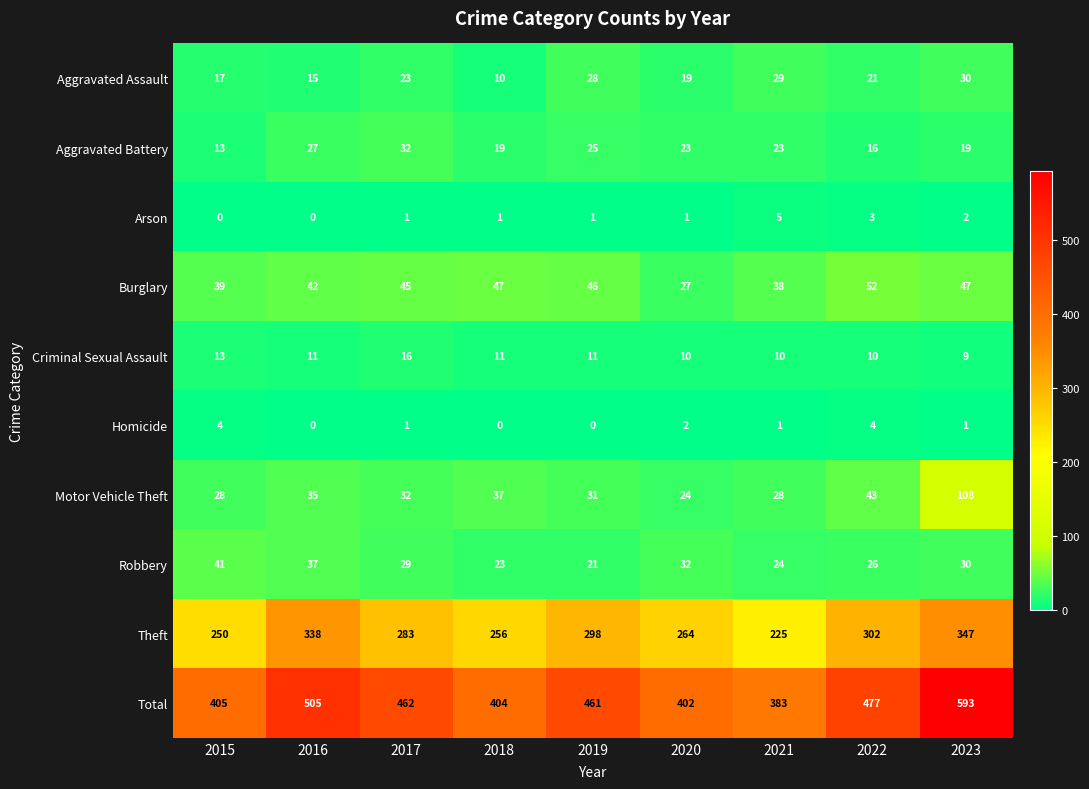

Which category has the highest value in the Total series?

2023